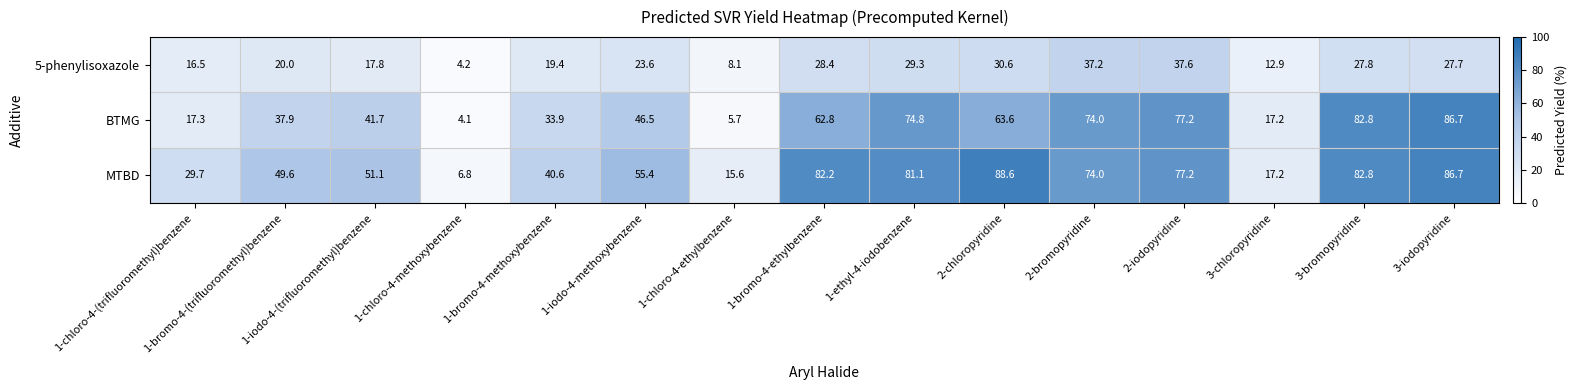

What is the spread (max minus min) of values at 1-chloro-4-methoxybenzene?

2.7